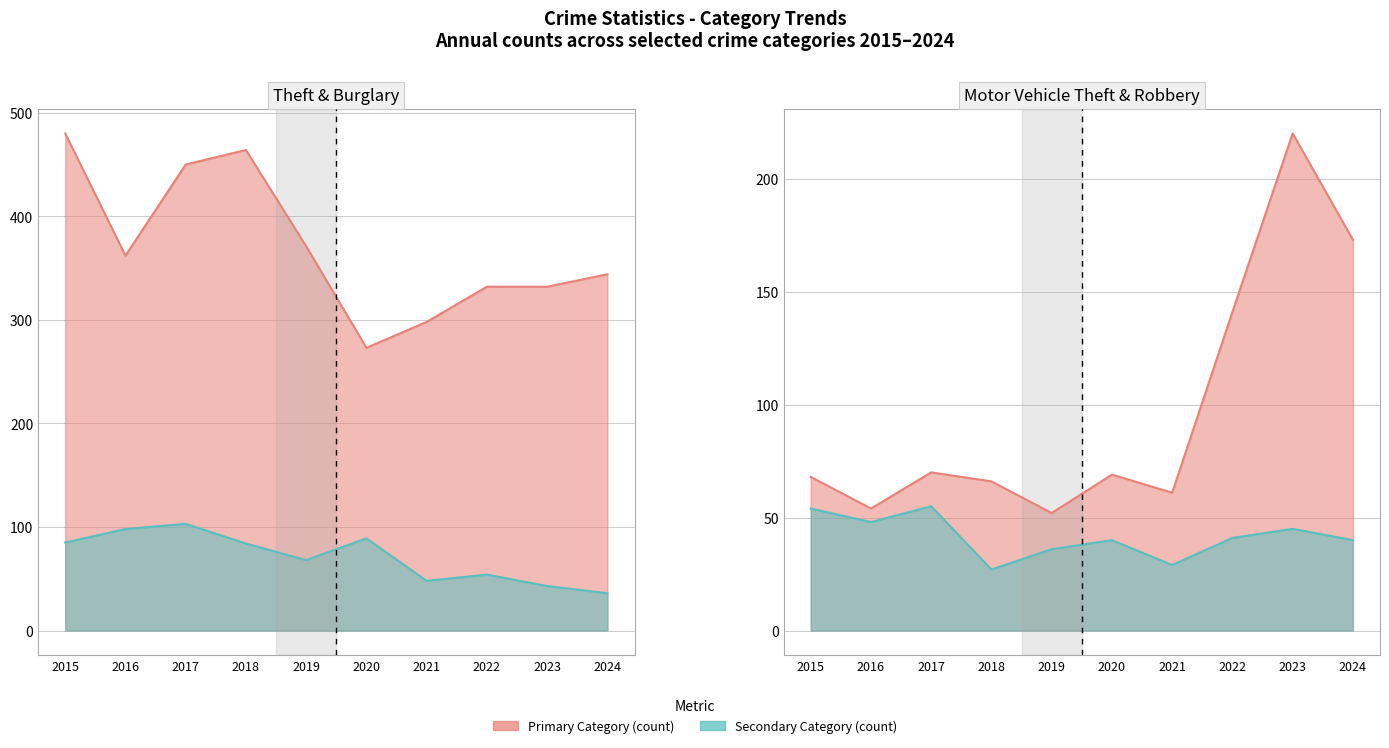

Does the chart have visible grid lines?

Yes